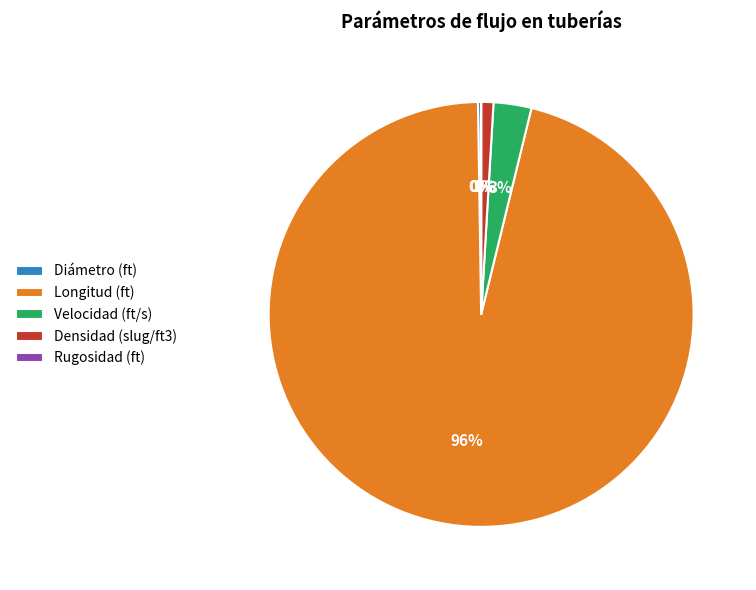

To the nearest percent, what portion does Velocidad (ft/s) represent?

3%